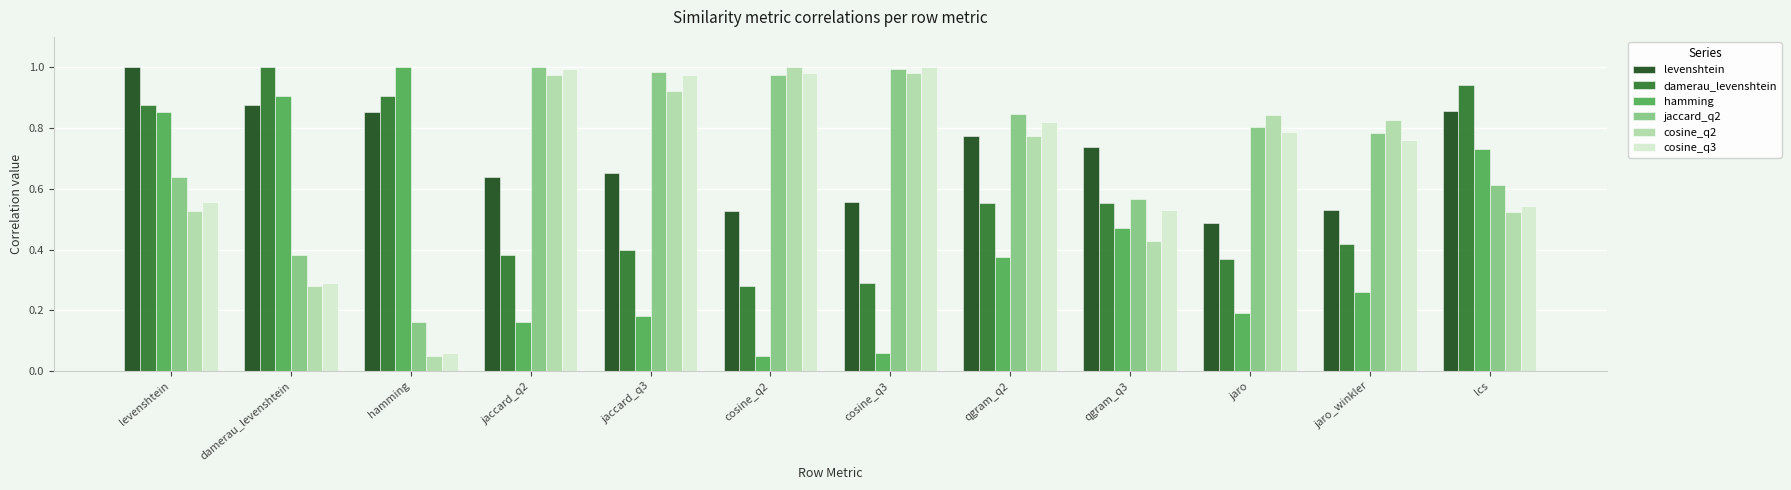

At which label does cosine_q2 reach its peak?

cosine_q2